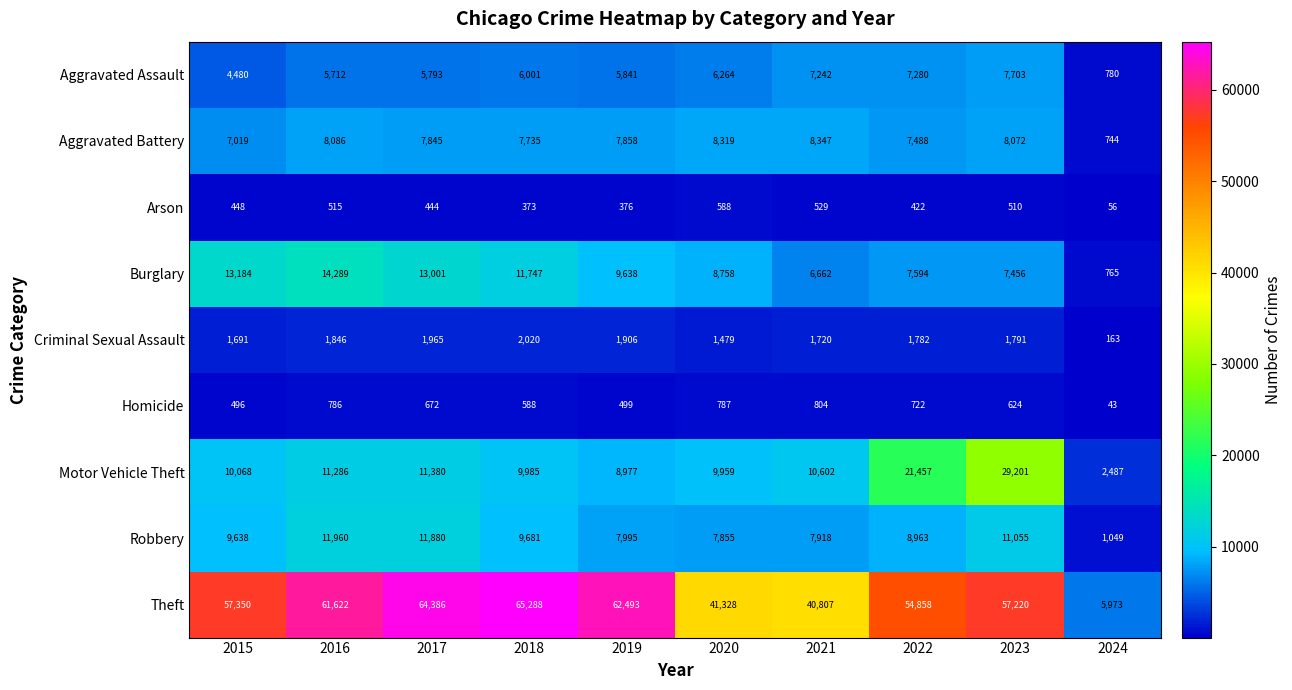

Which series has the largest range (max minus min)?

Theft